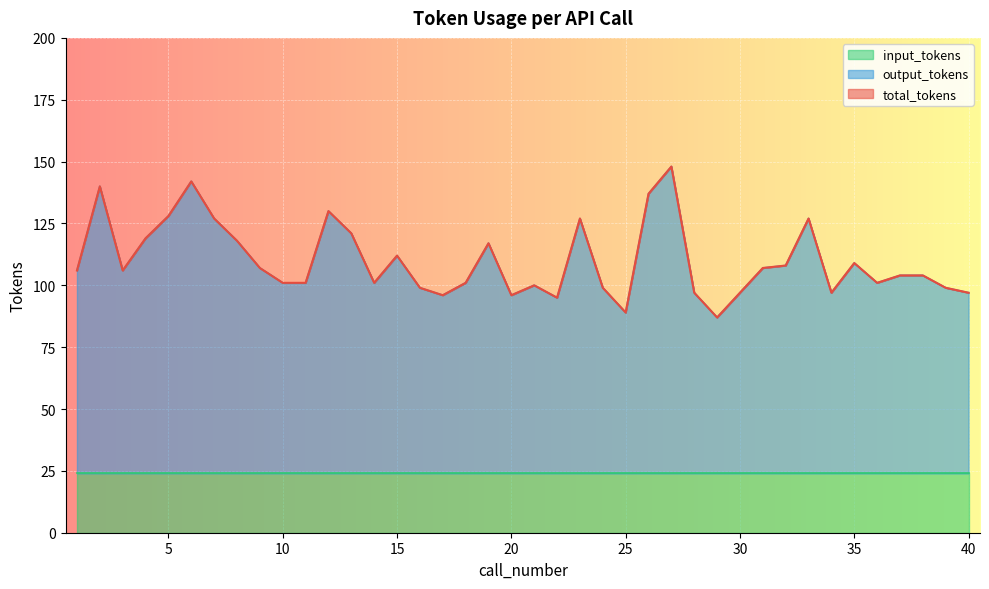

Is the value of total_tokens at 10 greater than the value of output_tokens at 26?

No